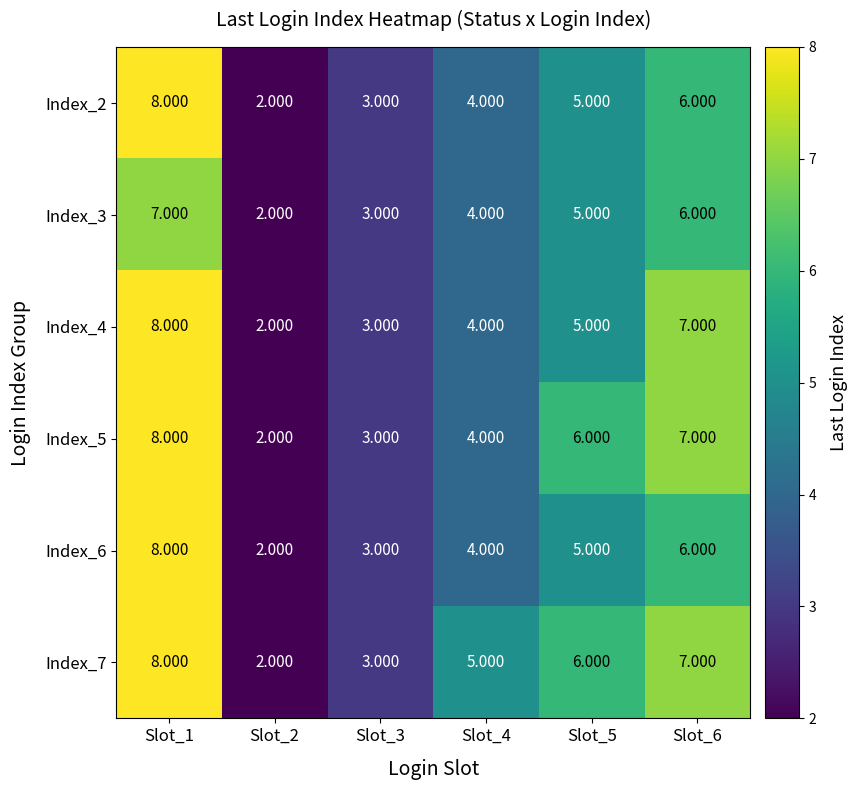

Which category has the highest value across all series?

Slot_1